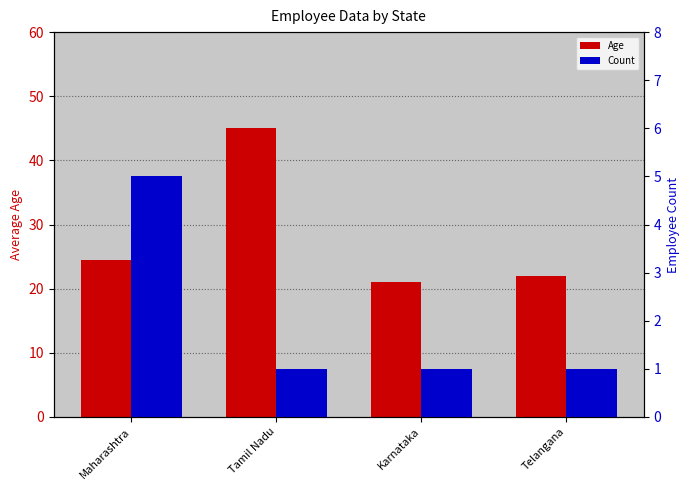

How many groups of bars are there?

4